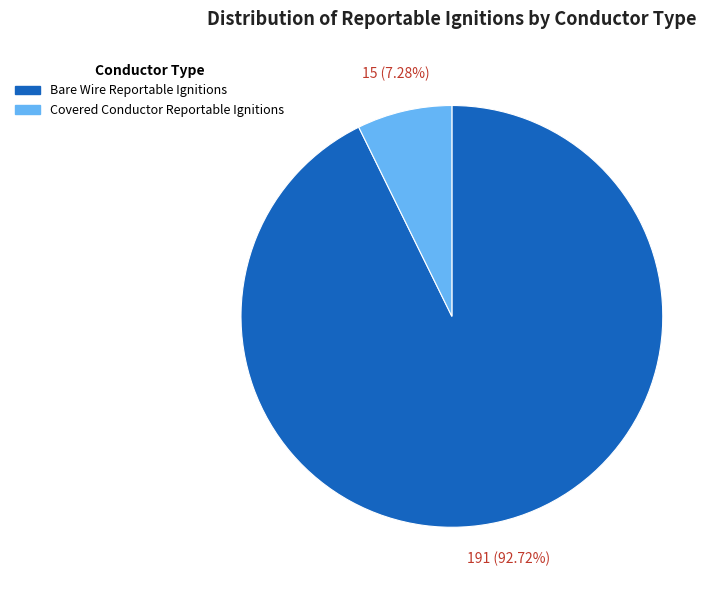

What percentage is the Covered Conductor Reportable Ignitions slice, to the nearest percent?

7%